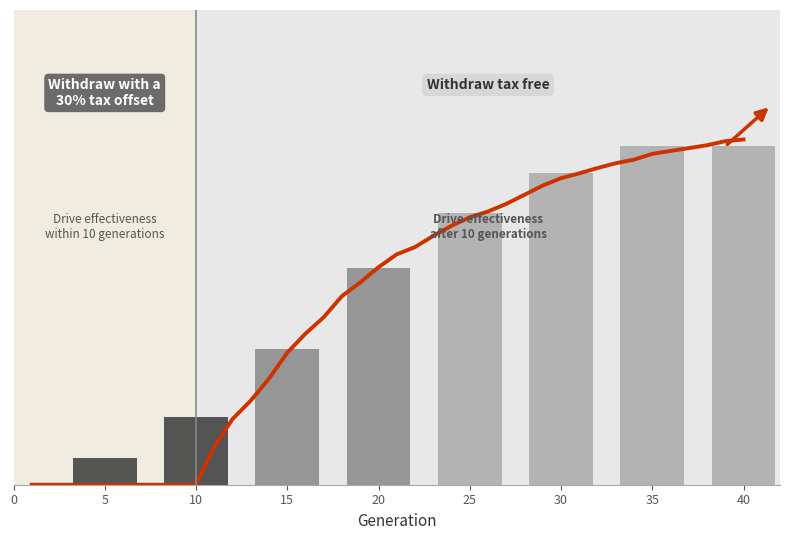

Where is the data nearest to the value 0?

1